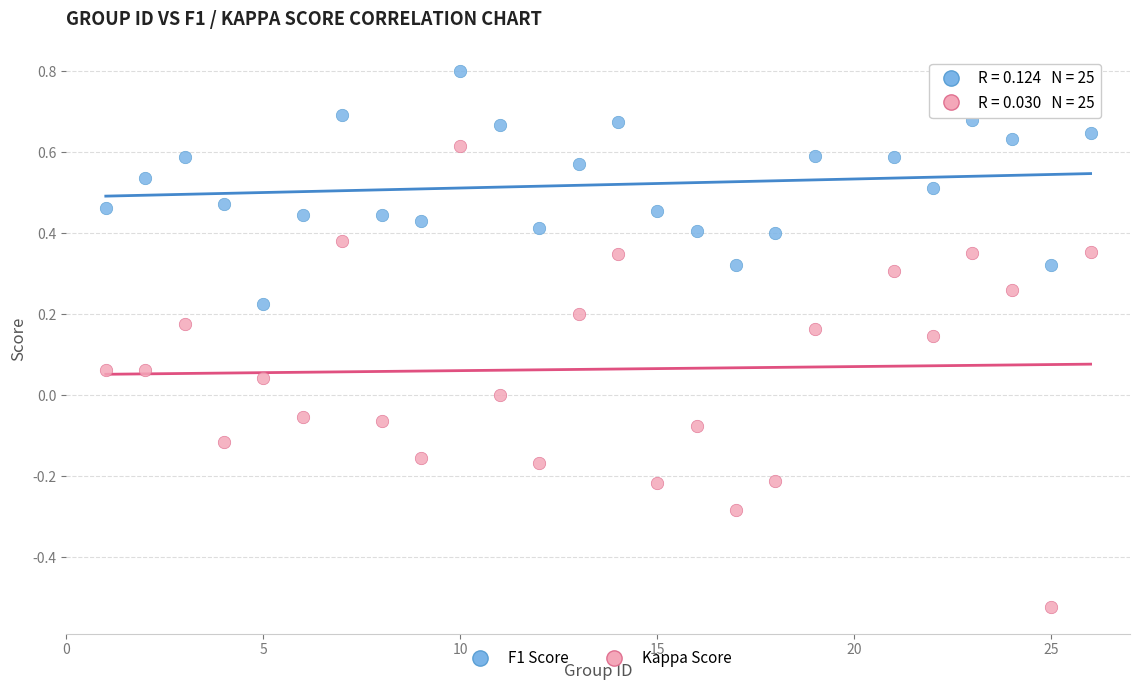

Which series contains the highest Y value?

F1 Score